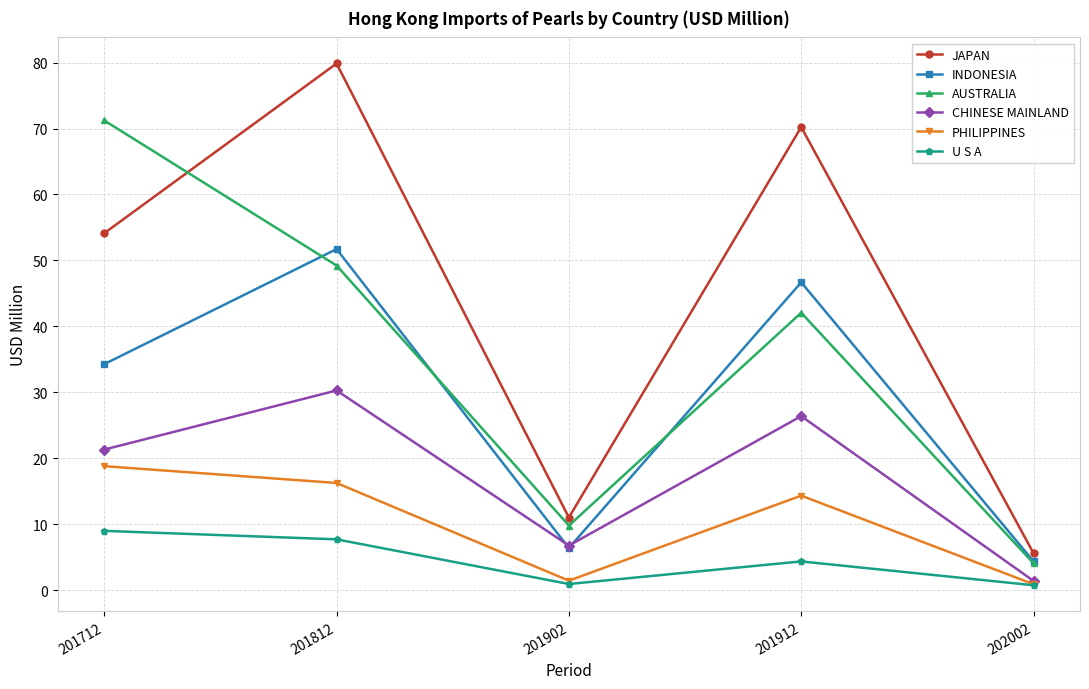

Is it true that CHINESE MAINLAND equals 30.3 at 201812?

True